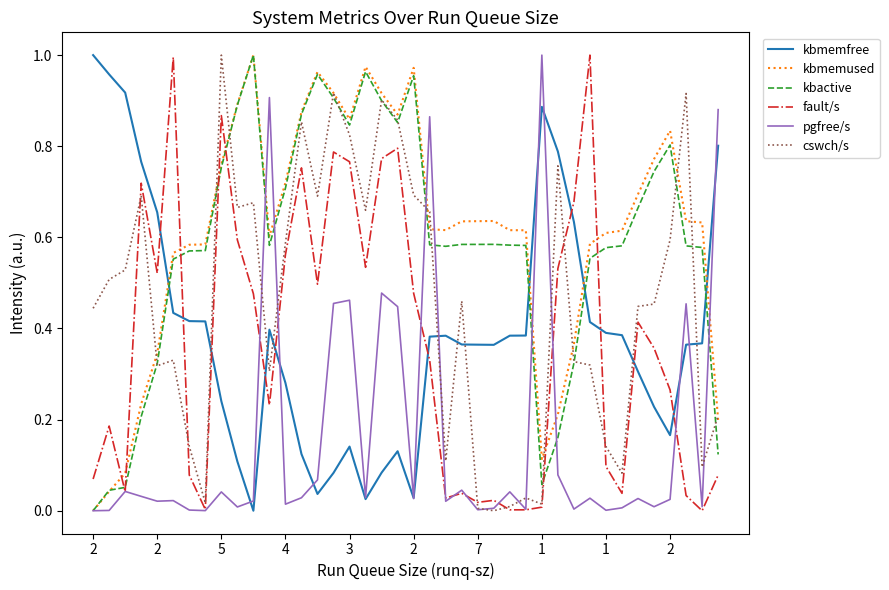

How many interior local valleys does the pgfree/s series have?

13